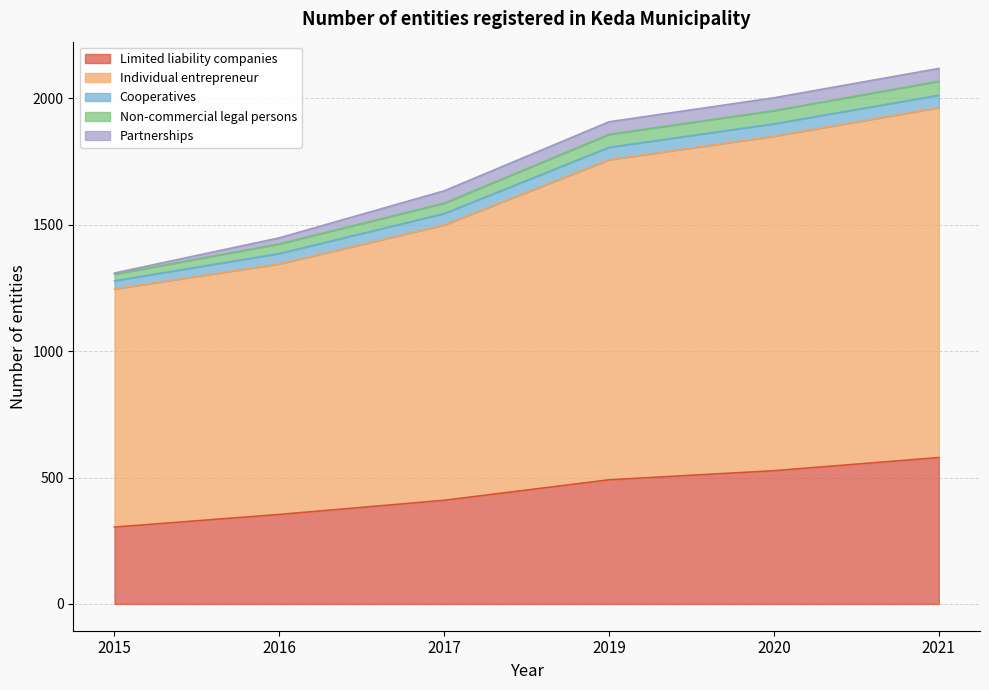

True or false: Limited liability companies and Individual entrepreneur cross at least once.

False